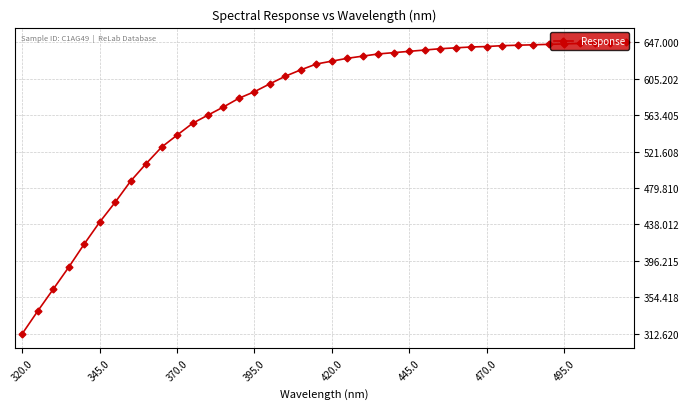

What is the value of the 15th point from the left?

582.7